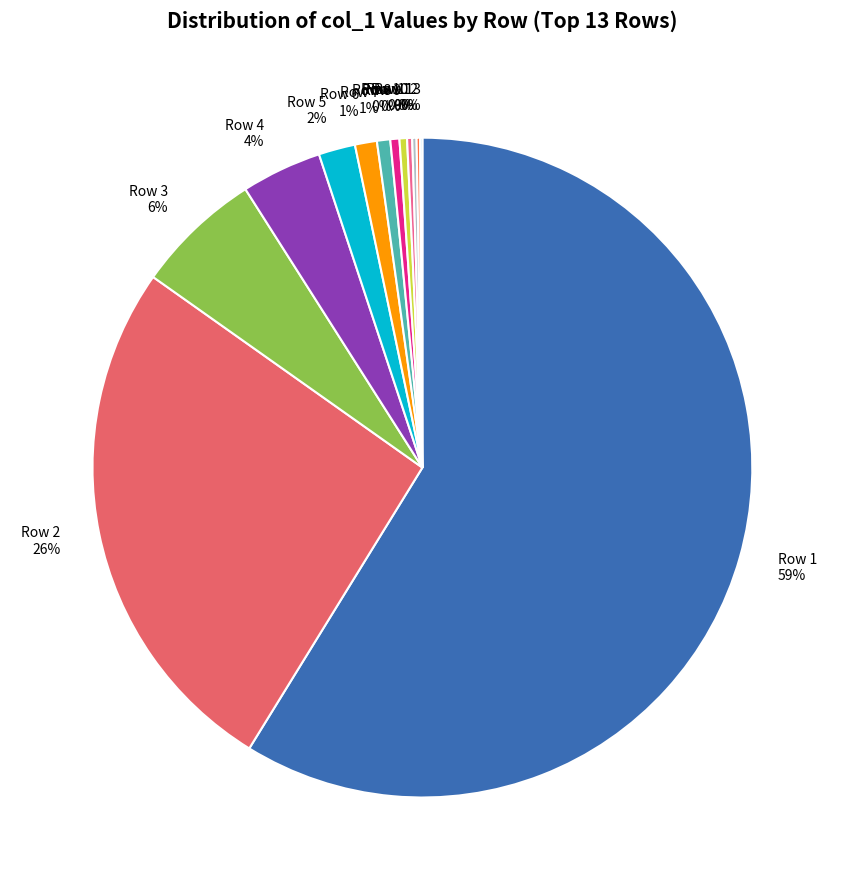

Combined, do Row 5 and Row 8 account for over 50%?

No